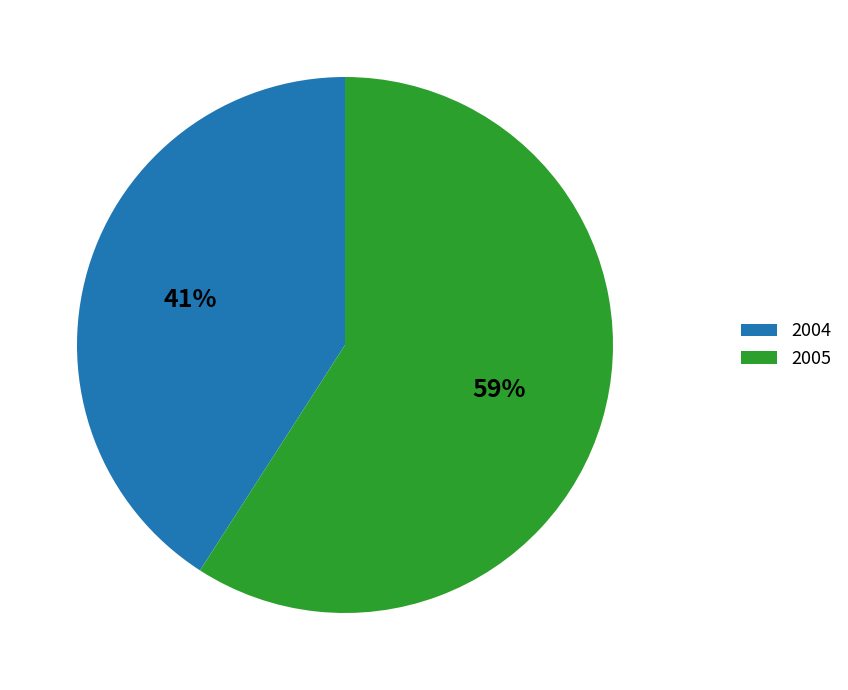

To the nearest percent, what is the combined percentage of 2004 and 2005?

100%